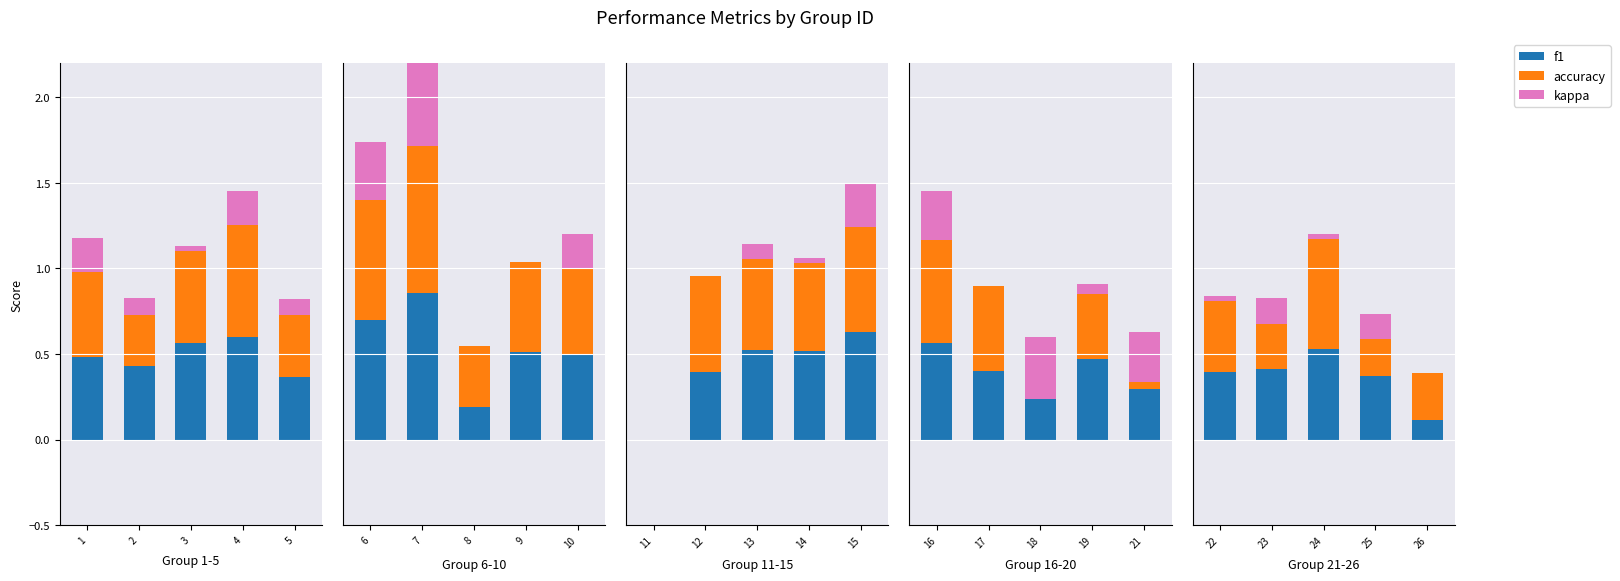

List the series in order of their peak value, highest first.

accuracy, f1, kappa